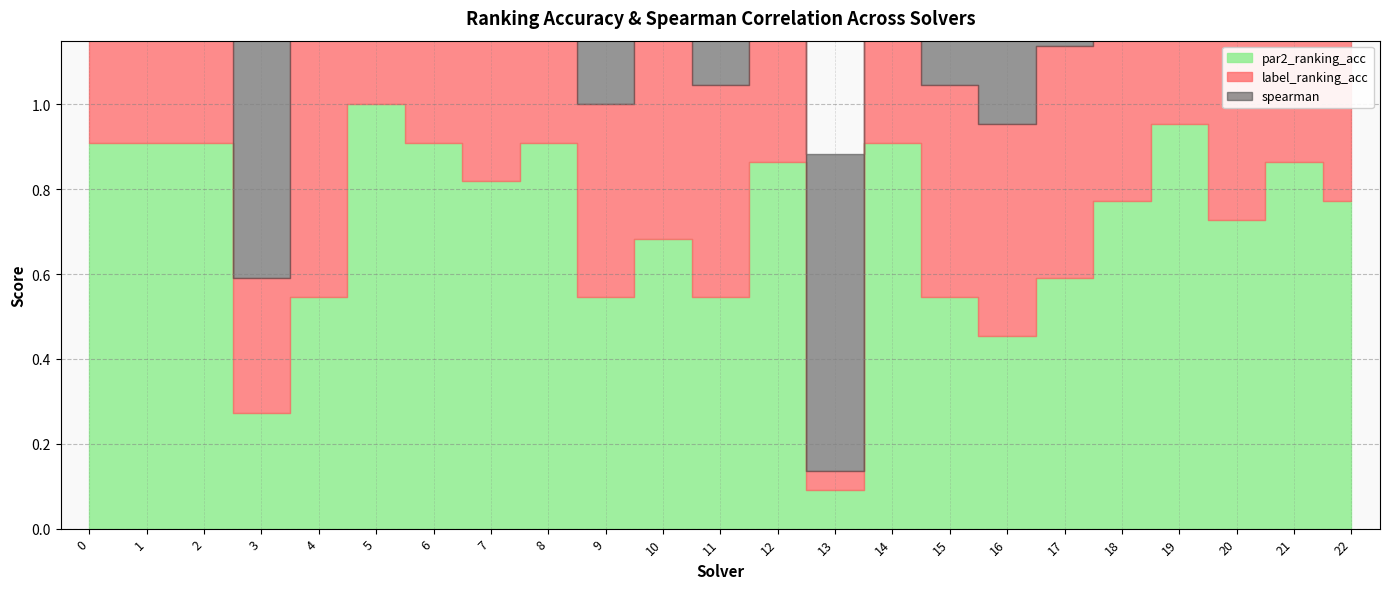

What is the value of the spearman point at the 13th from the left?

0.9